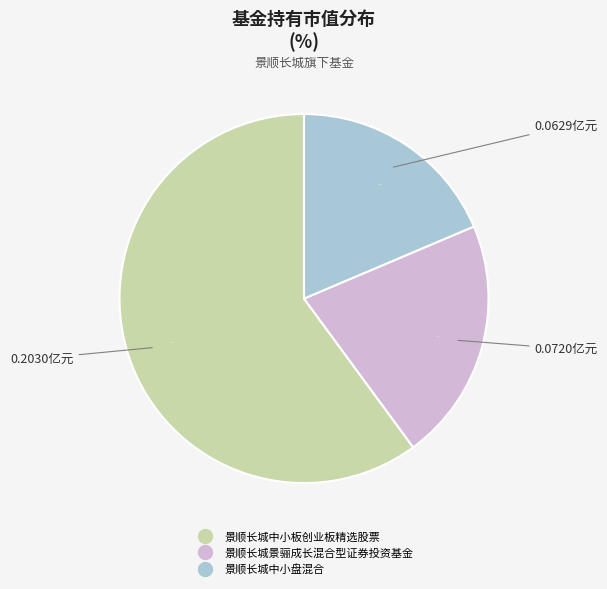

Does 景顺长城景骊成长混合型证券投资基金 represent more than half of the total?

No